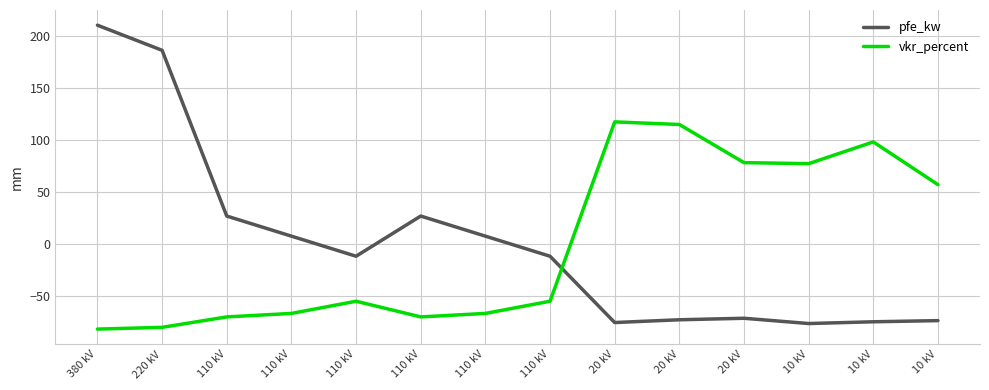

Which series changed the most between 110 kV and 10 kV?

vkr_percent